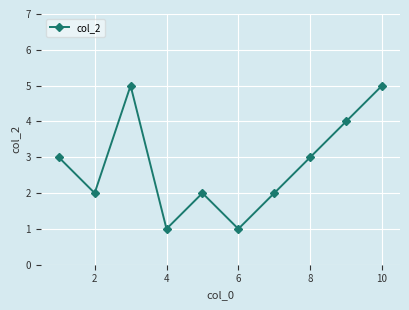

What is the maximum value shown in the chart?

5